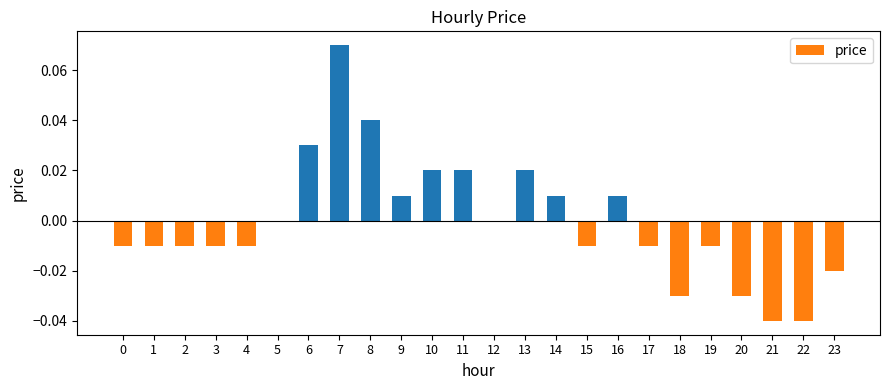

How many categories are shown in the chart?

24